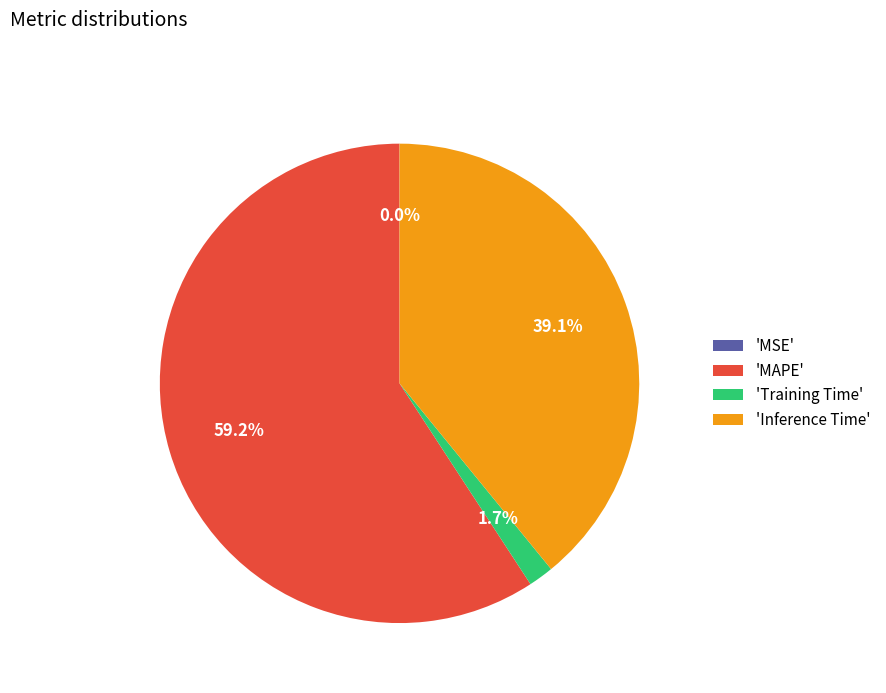

Which slice is the largest?

'MAPE'